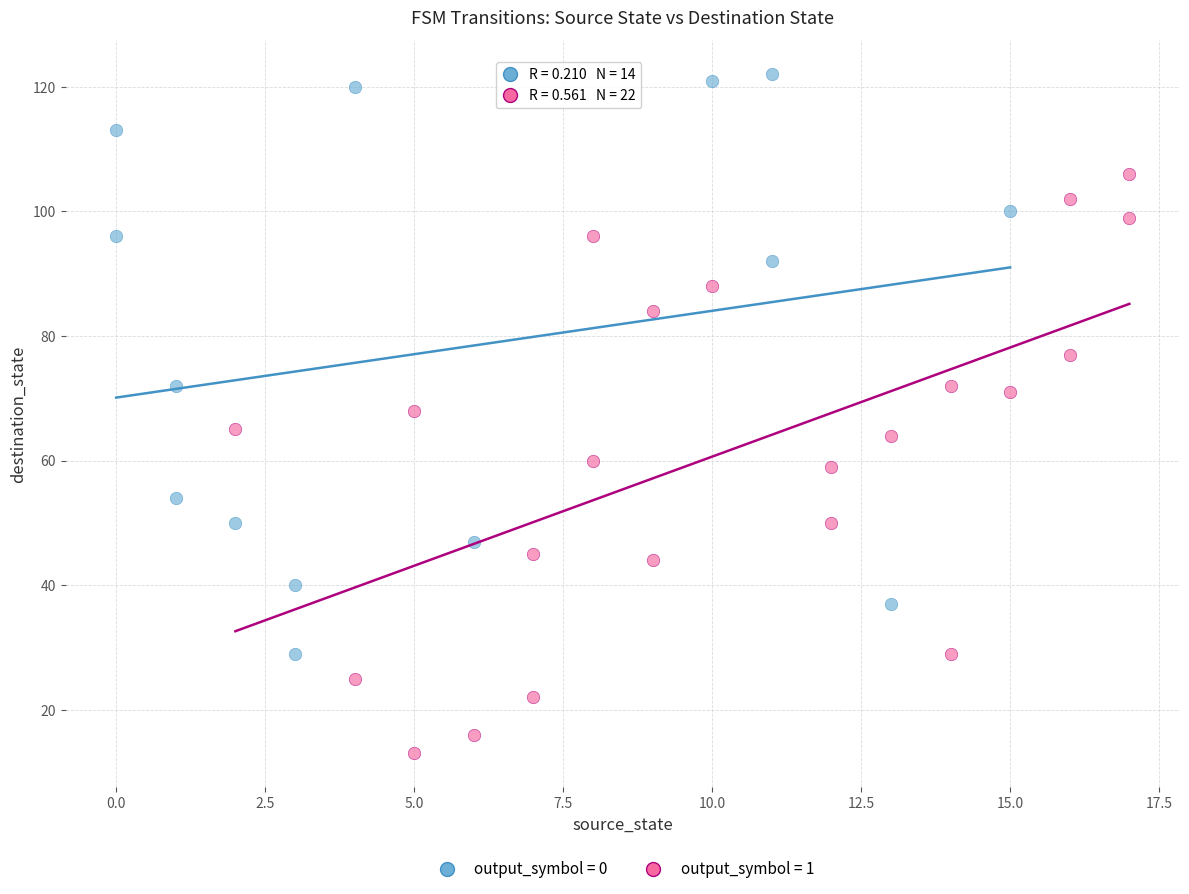

Which series reaches the maximum Y coordinate?

output_symbol = 0